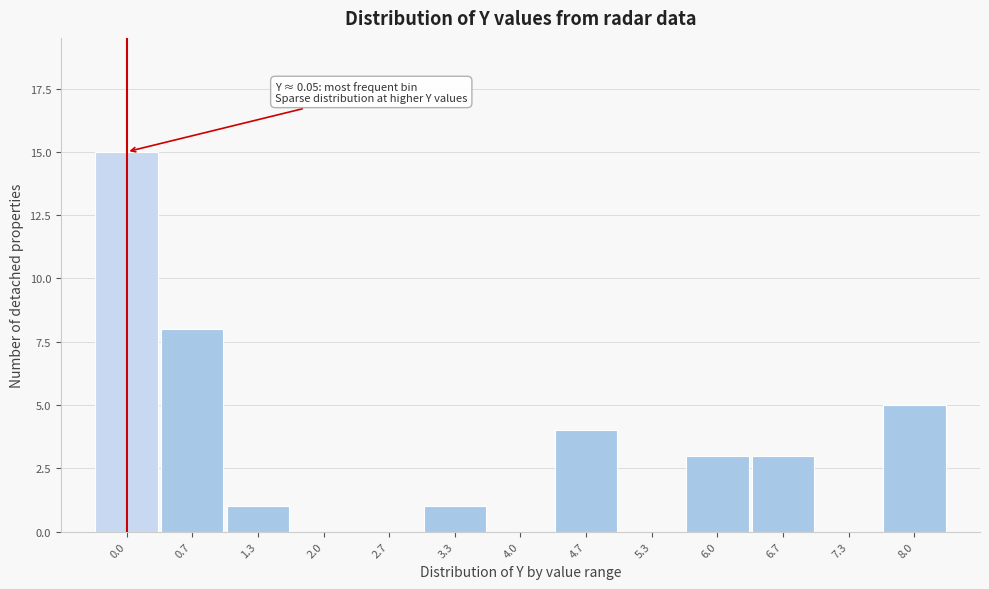

Reading left to right, list all the values displayed in this chart.

0.0=15	0.7=8	1.3=1	2.0=0	2.7=0	3.3=1	4.0=0	4.7=4	5.3=0	6.0=3	6.7=3	7.3=0	8.0=5